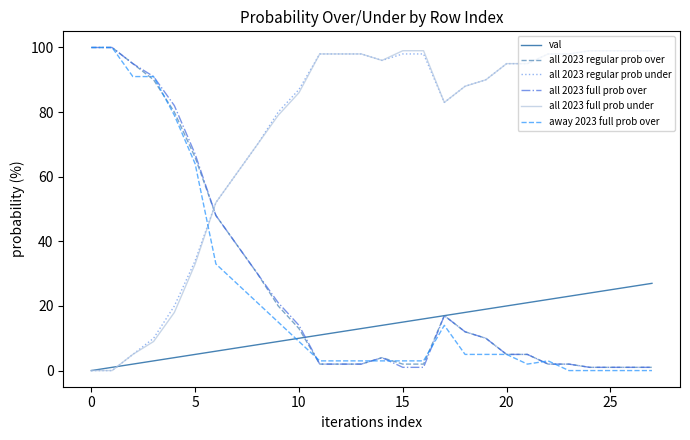

What is the greatest value displayed?

100